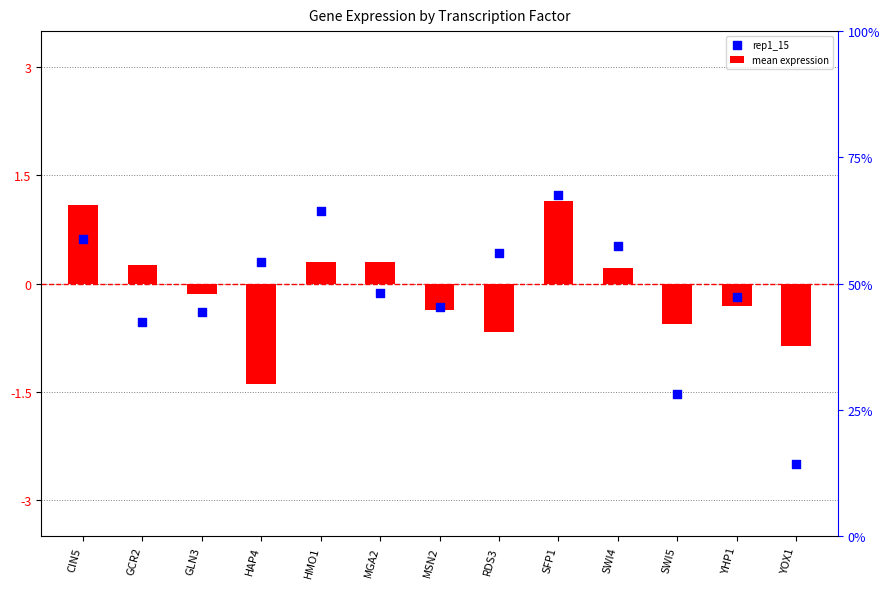

What is the total value across all series at MGA2?

0.2